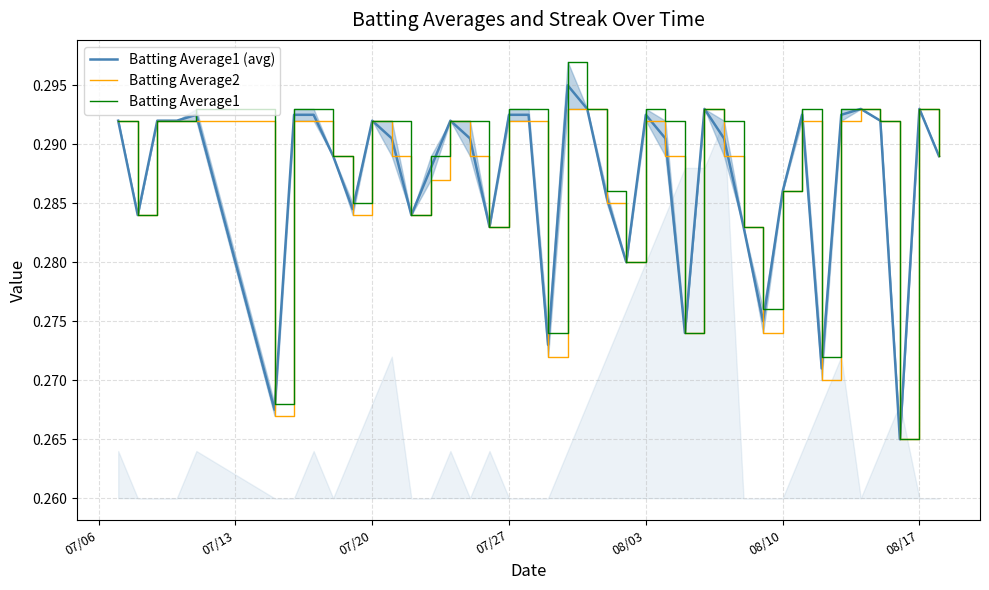

What are all the series names shown in the legend?

Batting Average1 (avg), Batting Average2, Batting Average1